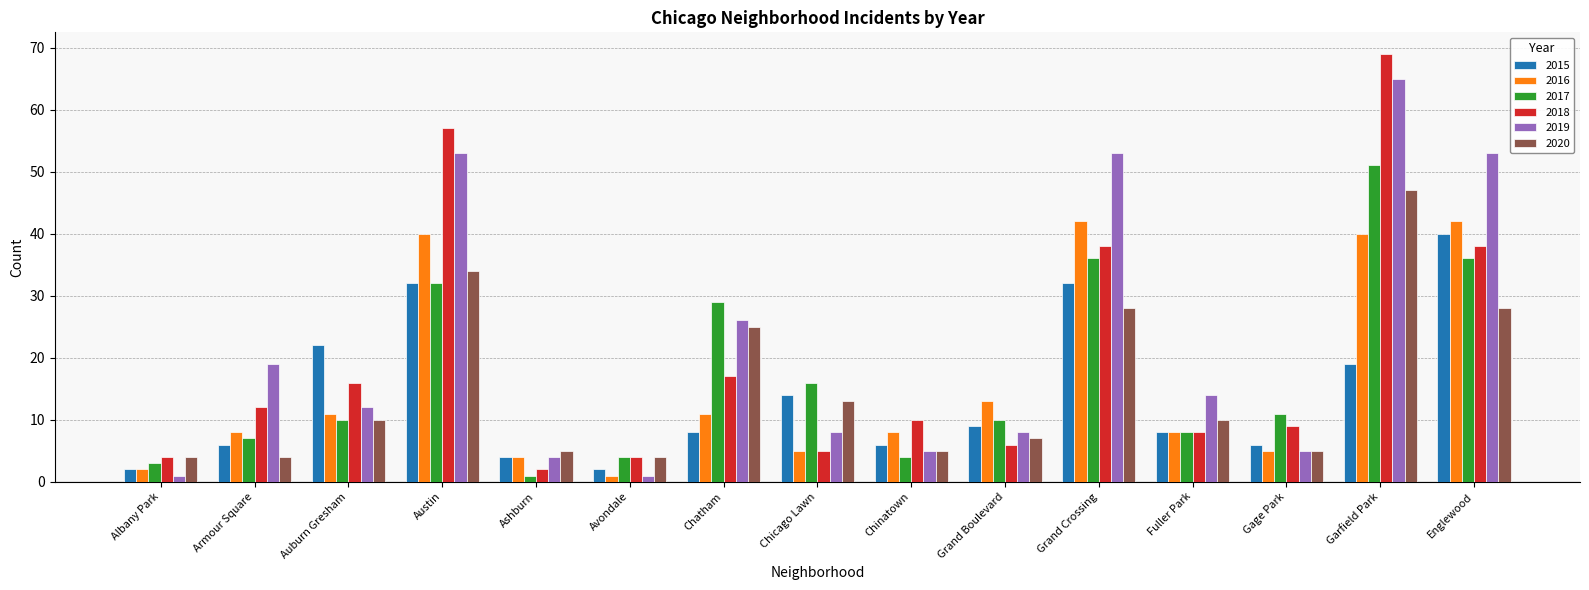

Which series has the largest total across all categories?

2019